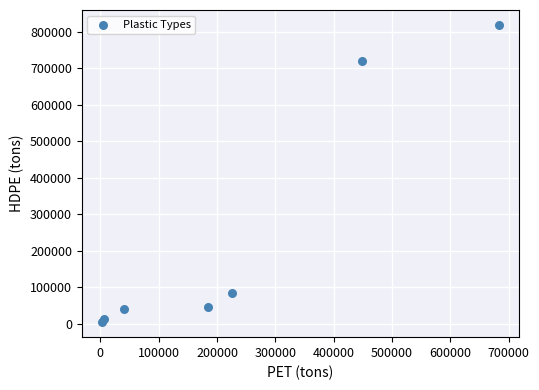

What Y value in the scatter plot is closest to 411143?

718802.0